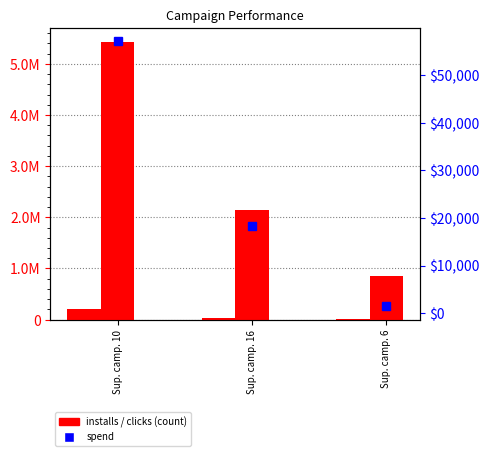

What is the sum of all clicks values?

8410566.0